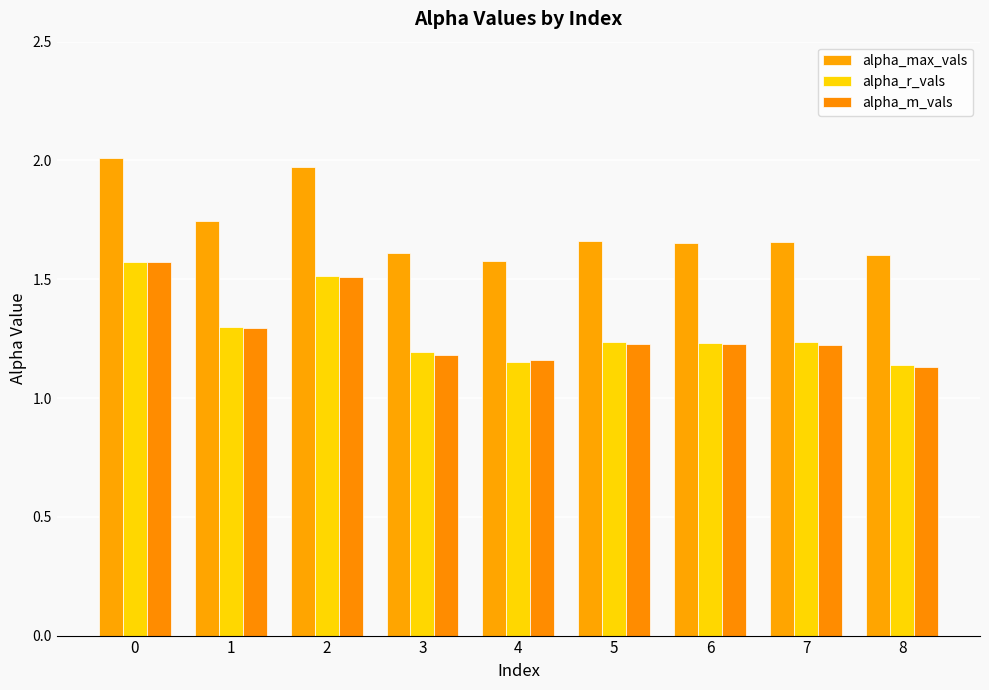

The alpha_m_vals series shows 0.7 at 4. True or false?

False